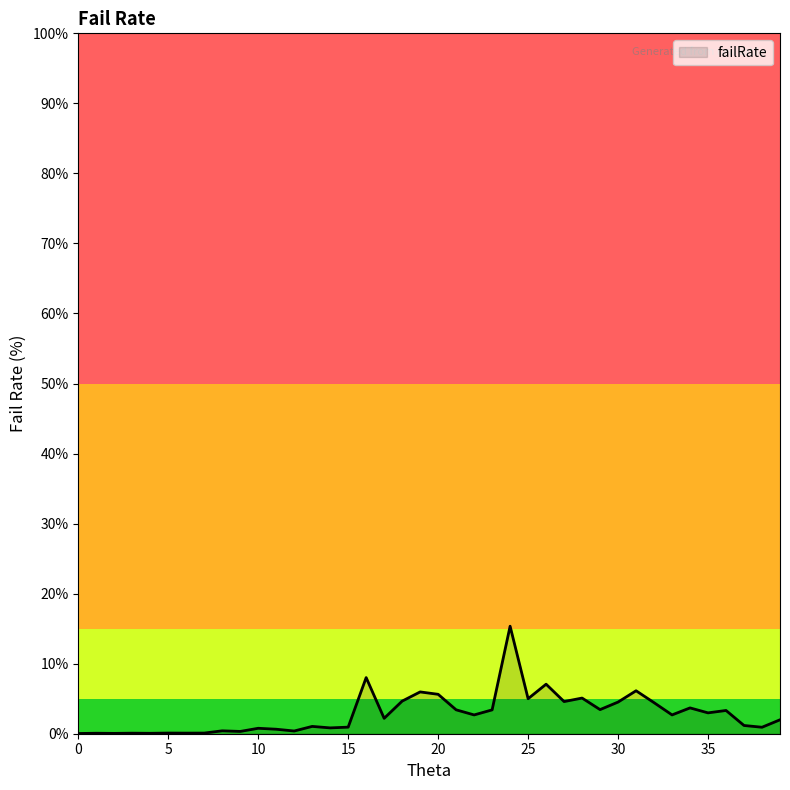

How many lines are shown in the chart?

1